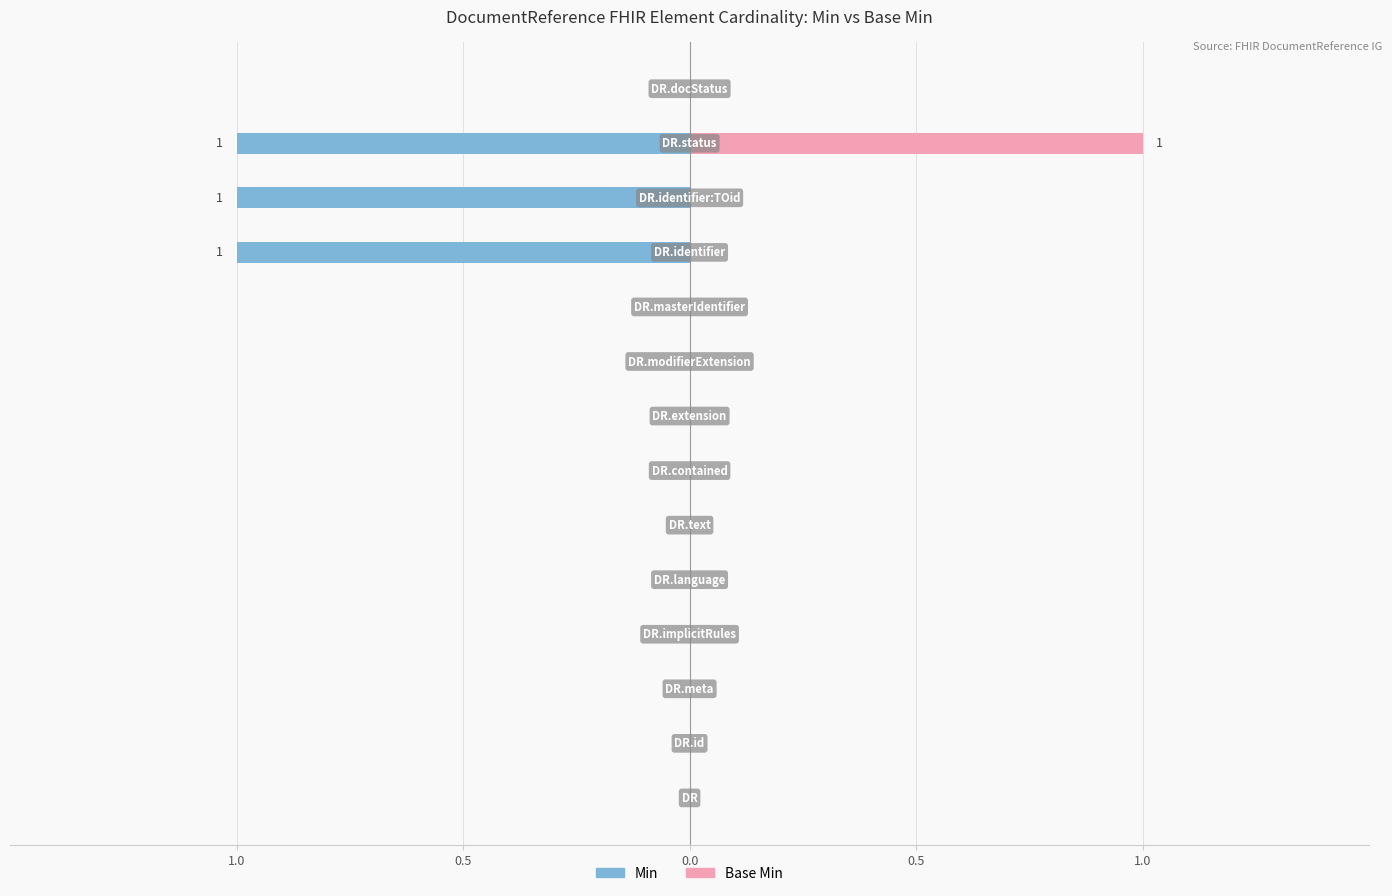

How many positive values does the Base Min series have?

1